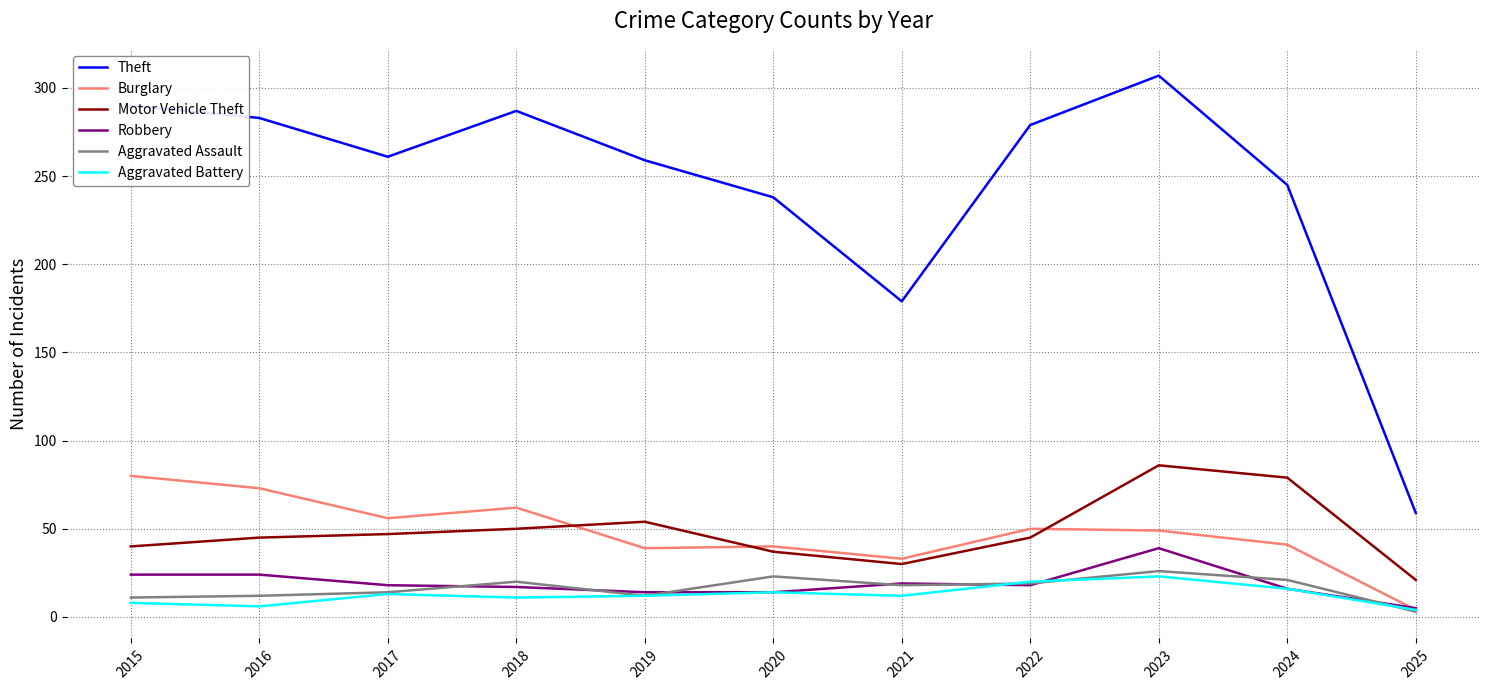

Which category has the lowest value in the Burglary series?

2025